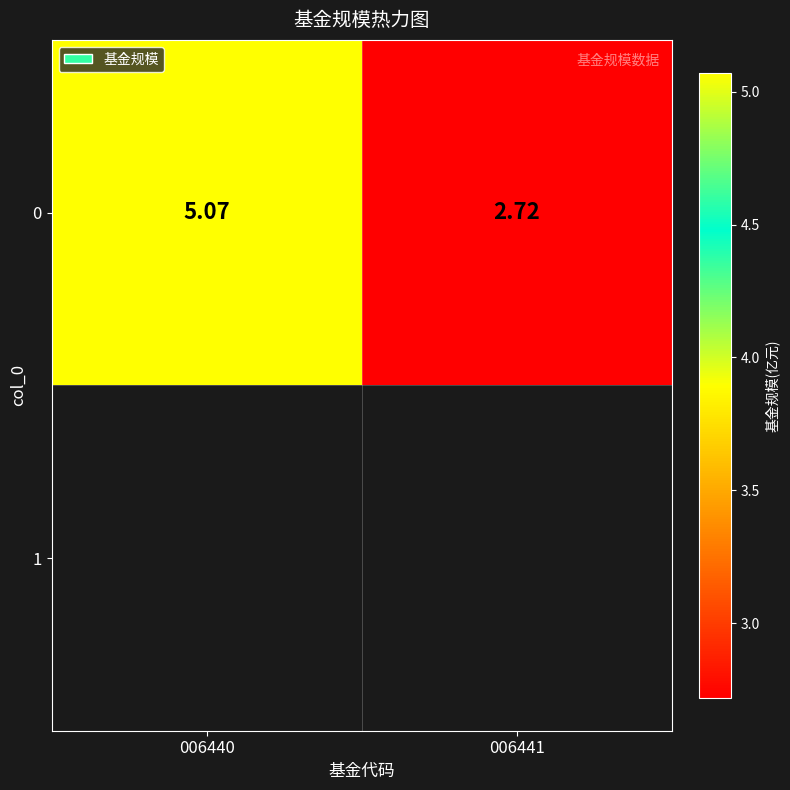

What is the difference between the values at 006441 and 006440?

2.4